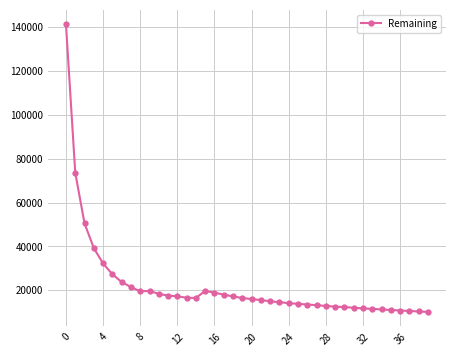

What is the sum of all values?

878036